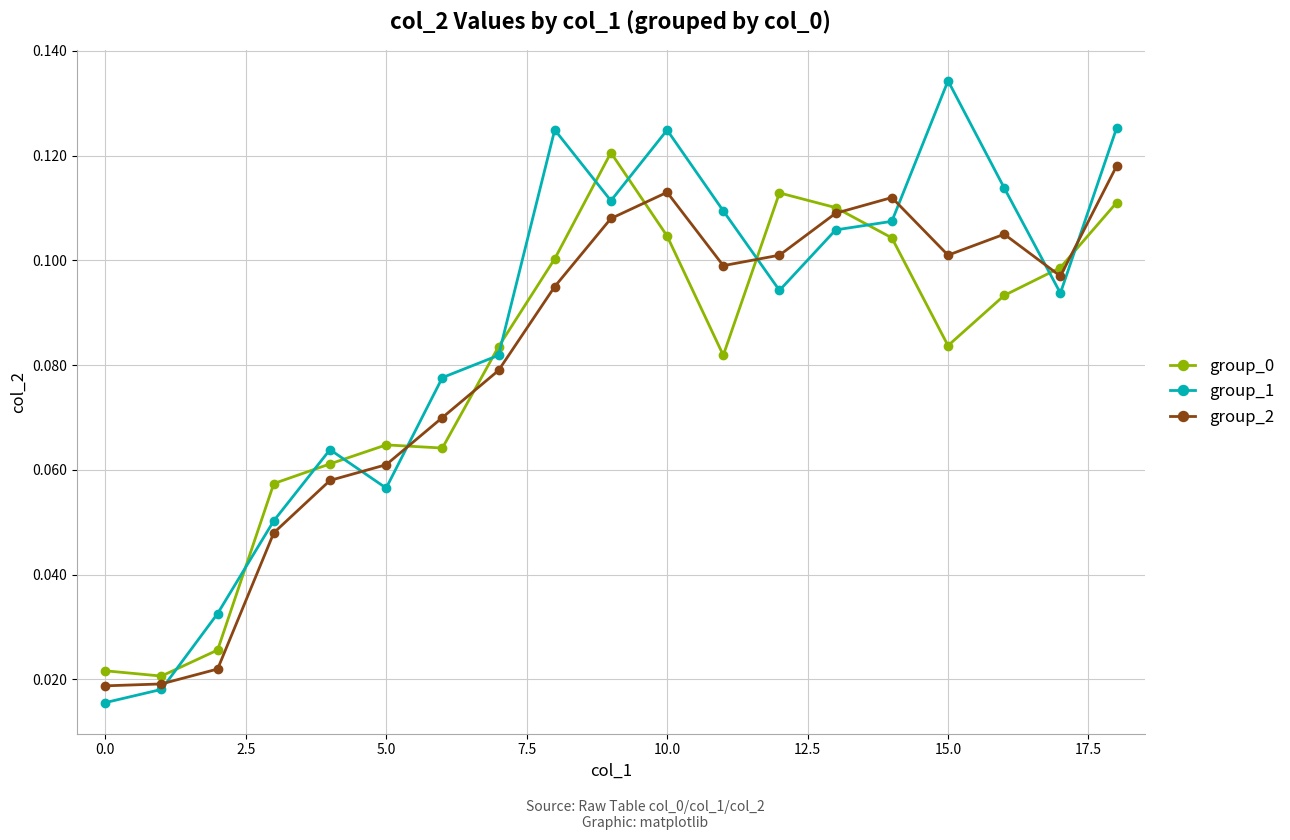

How many data points does each series have?

19